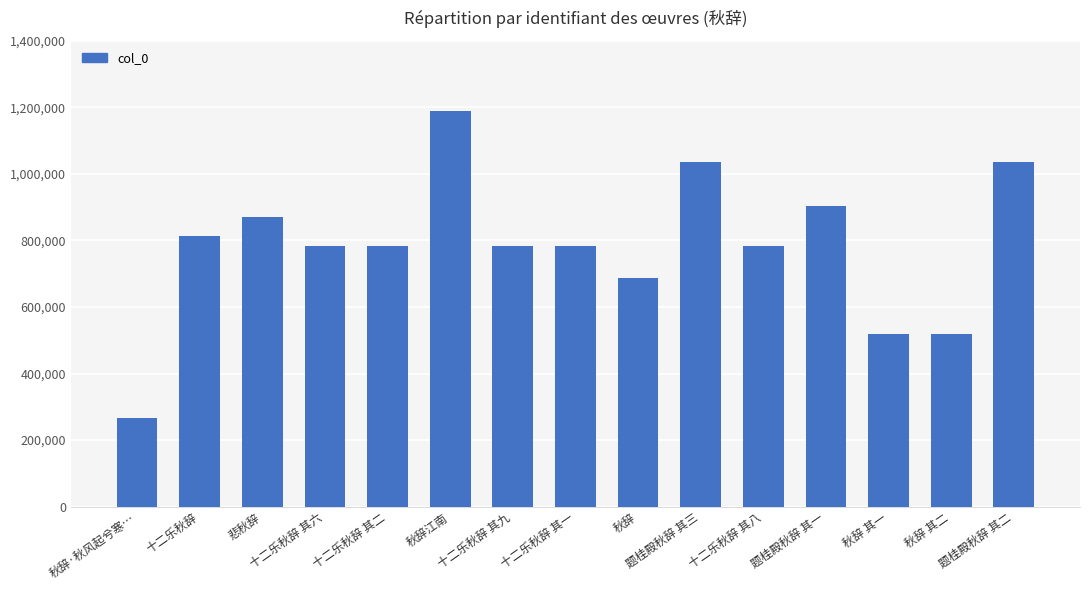

The chart shows a value of 1746935 at 题桂殿秋辞 其三. True or false?

False